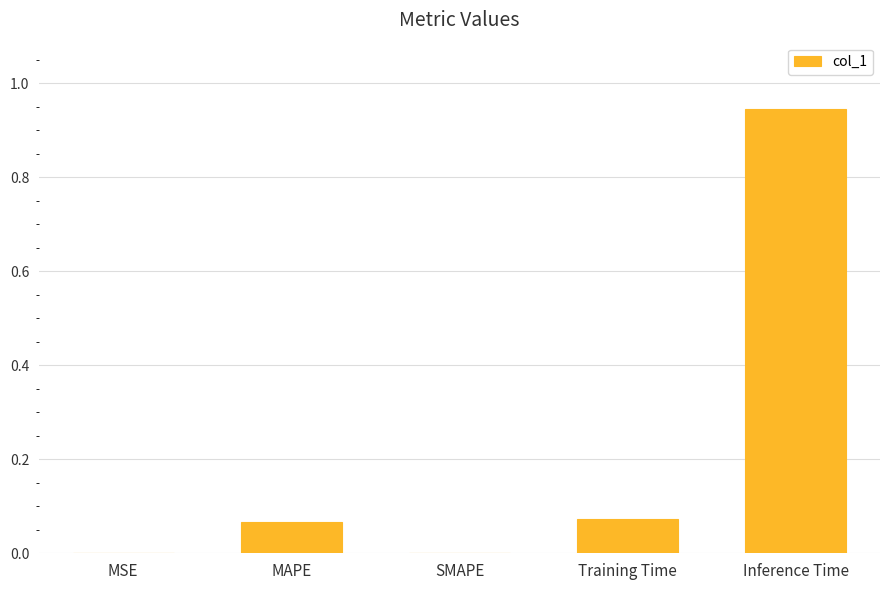

True or false: the data shows 0.0 at MAPE.

False